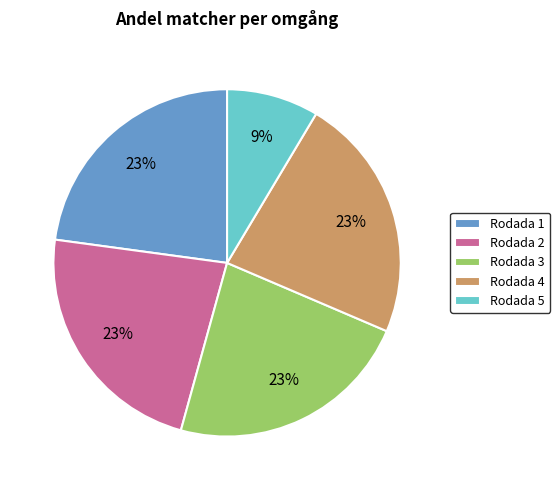

Does Rodada 4 represent more than half of the total?

No